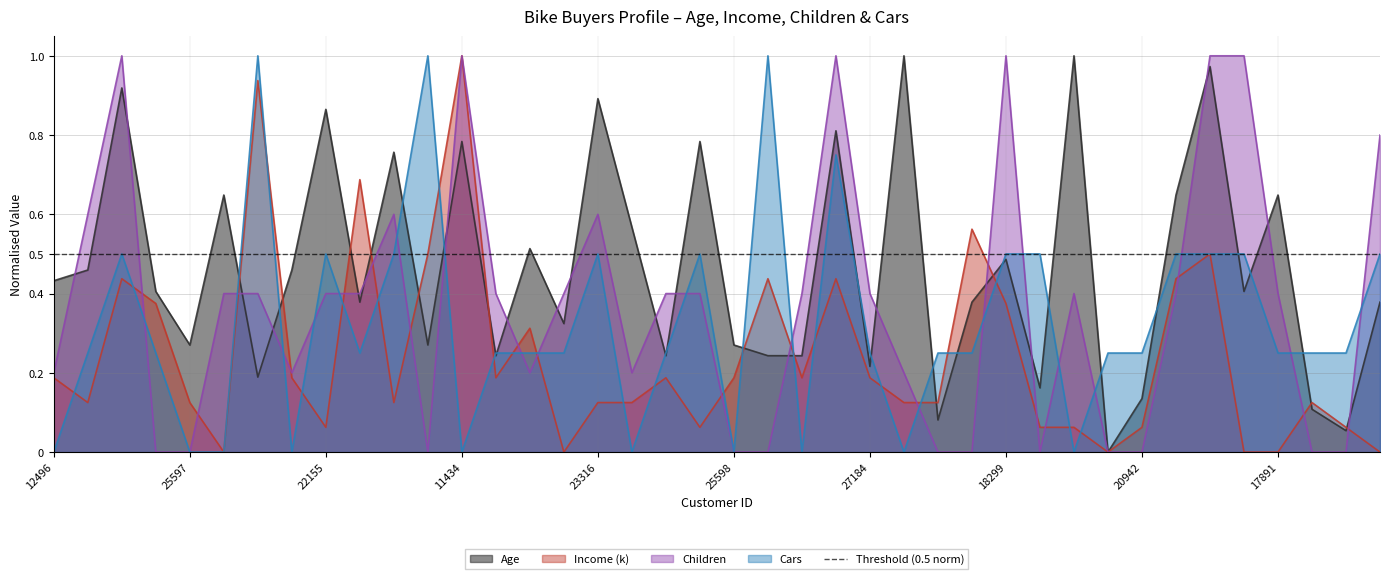

Reading left to right, list all the values displayed in this chart.

Age: 12496=0.4	24107=0.5	14177=0.9	24381=0.4	25597=0.3	13507=0.6	27974=0.2	19364=0.5	22155=0.9	19280=0.4	22173=0.8	12697=0.3	11434=0.8	25323=0.2	23542=0.5	20870=0.3	23316=0.9	12610=0.6	27183=0.2	25940=0.8	25598=0.3	21564=0.2	19193=0.2	26412=0.8	27184=0.2	12590=1.0	17841=0.1	18283=0.4	18299=0.5	16466=0.2	19273=1.0	22400=0.0	20942=0.1	18484=0.6	12291=1.0	28380=0.4	17891=0.6	27832=0.1	26863=0.1	16259=0.4
Income (k): 12496=0.2	24107=0.1	14177=0.4	24381=0.4	25597=0.1	13507=0.0	27974=0.9	19364=0.2	22155=0.1	19280=0.7	22173=0.1	12697=0.5	11434=1.0	25323=0.2	23542=0.3	20870=0.0	23316=0.1	12610=0.1	27183=0.2	25940=0.1	25598=0.2	21564=0.4	19193=0.2	26412=0.4	27184=0.2	12590=0.1	17841=0.1	18283=0.6	18299=0.4	16466=0.1	19273=0.1	22400=0.0	20942=0.1	18484=0.4	12291=0.5	28380=0.0	17891=0.0	27832=0.1	26863=0.1	16259=0.0
Children: 12496=0.2	24107=0.6	14177=1.0	24381=0.0	25597=0.0	13507=0.4	27974=0.4	19364=0.2	22155=0.4	19280=0.4	22173=0.6	12697=0.0	11434=1.0	25323=0.4	23542=0.2	20870=0.4	23316=0.6	12610=0.2	27183=0.4	25940=0.4	25598=0.0	21564=0.0	19193=0.4	26412=1.0	27184=0.4	12590=0.2	17841=0.0	18283=0.0	18299=1.0	16466=0.0	19273=0.4	22400=0.0	20942=0.0	18484=0.4	12291=1.0	28380=1.0	17891=0.4	27832=0.0	26863=0.0	16259=0.8
Cars: 12496=0.0	24107=0.2	14177=0.5	24381=0.2	25597=0.0	13507=0.0	27974=1.0	19364=0.0	22155=0.5	19280=0.2	22173=0.5	12697=1.0	11434=0.0	25323=0.2	23542=0.2	20870=0.2	23316=0.5	12610=0.0	27183=0.2	25940=0.5	25598=0.0	21564=1.0	19193=0.0	26412=0.8	27184=0.2	12590=0.0	17841=0.2	18283=0.2	18299=0.5	16466=0.5	19273=0.0	22400=0.2	20942=0.2	18484=0.5	12291=0.5	28380=0.5	17891=0.2	27832=0.2	26863=0.2	16259=0.5